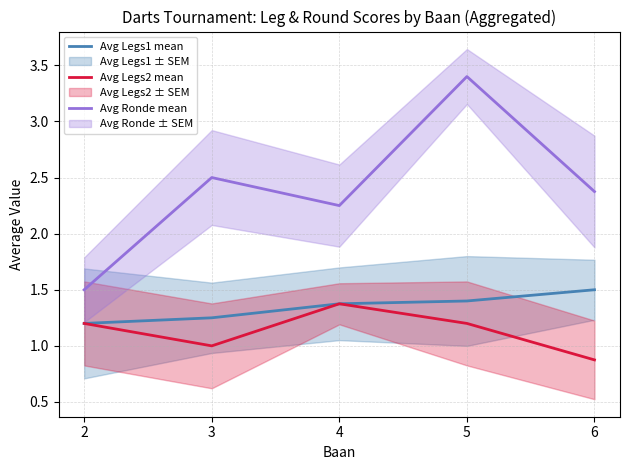

At which category is the sum across all series the highest?

5